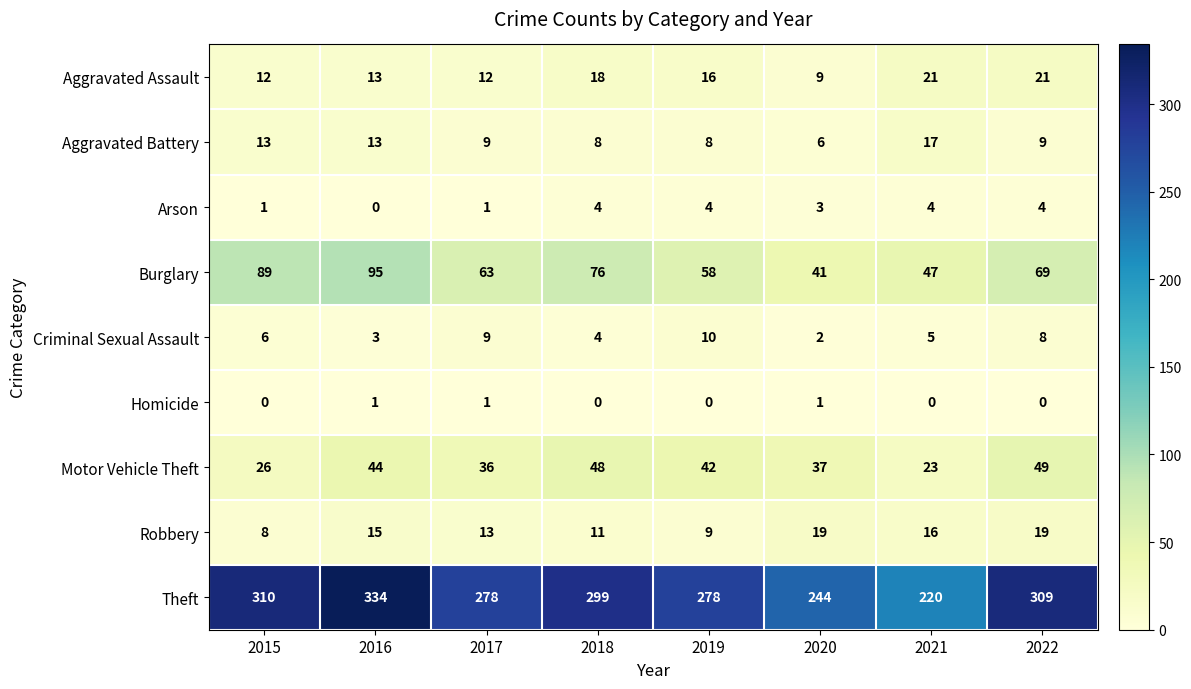

Rank the series by their maximum value, from highest to lowest.

Theft, Burglary, Motor Vehicle Theft, Aggravated Assault, Robbery, Aggravated Battery, Criminal Sexual Assault, Arson, Homicide